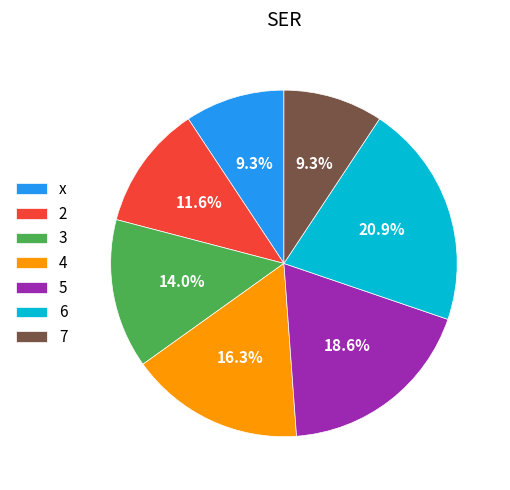

What percentage is NOT represented by 3?

86.0%